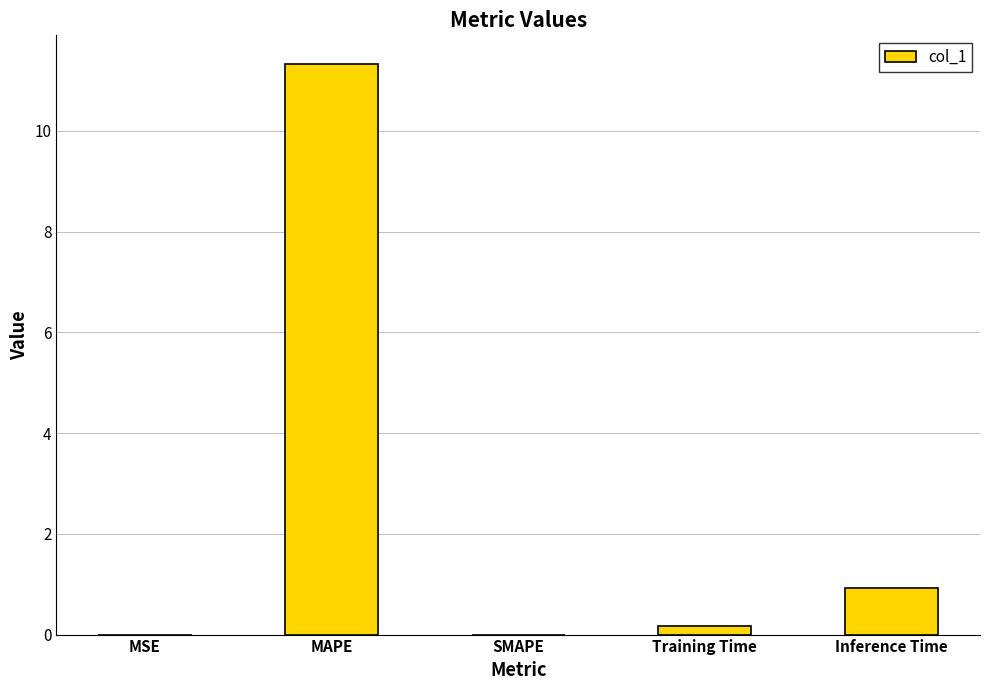

What is the sum of all values?

12.4